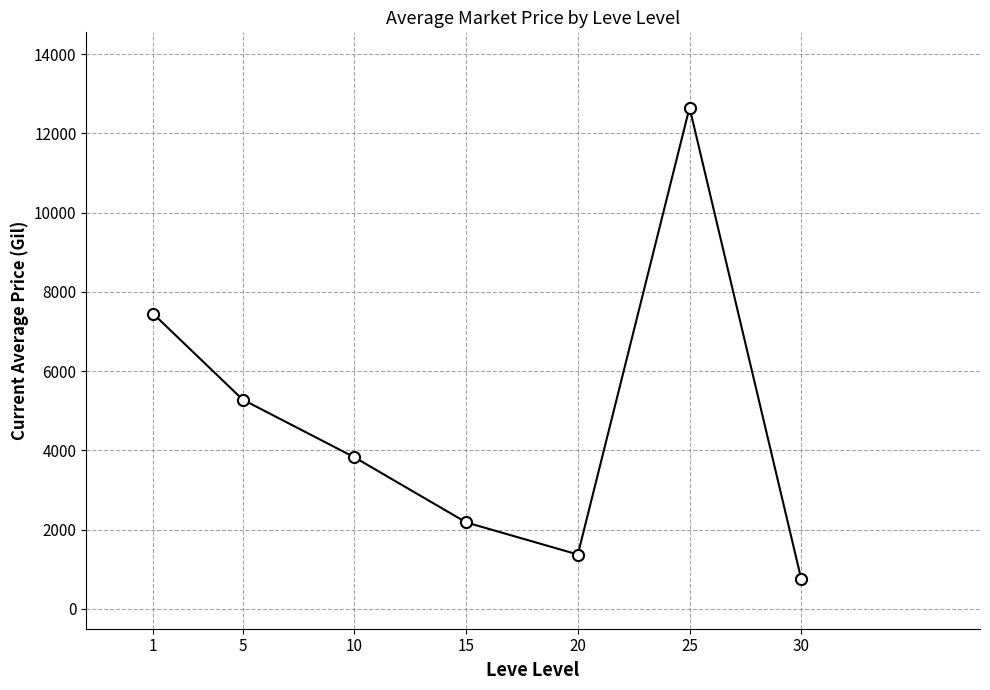

What is the ratio of the value at 10 to the value at 5?

0.7